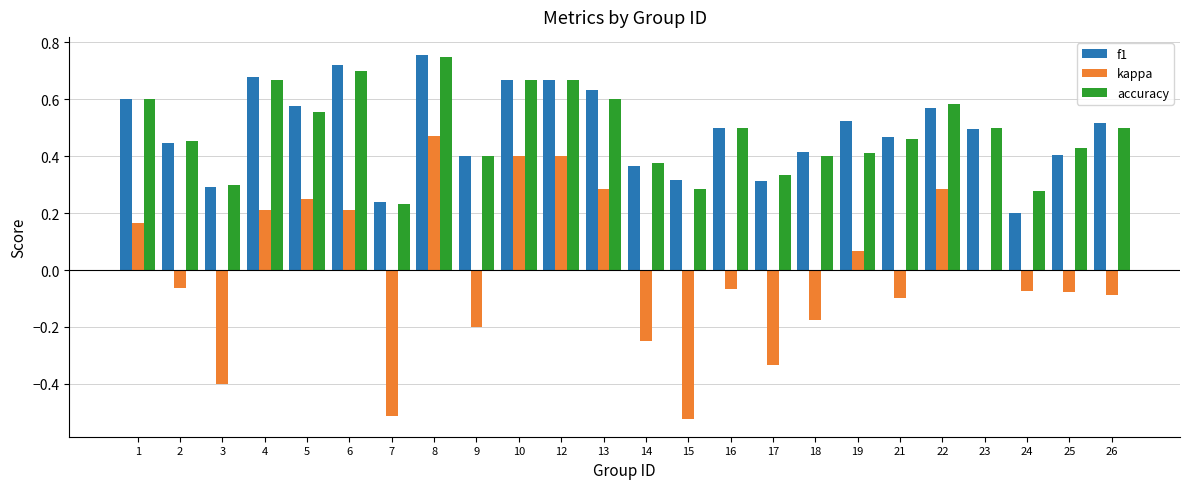

Which series has the largest range (max minus min)?

kappa